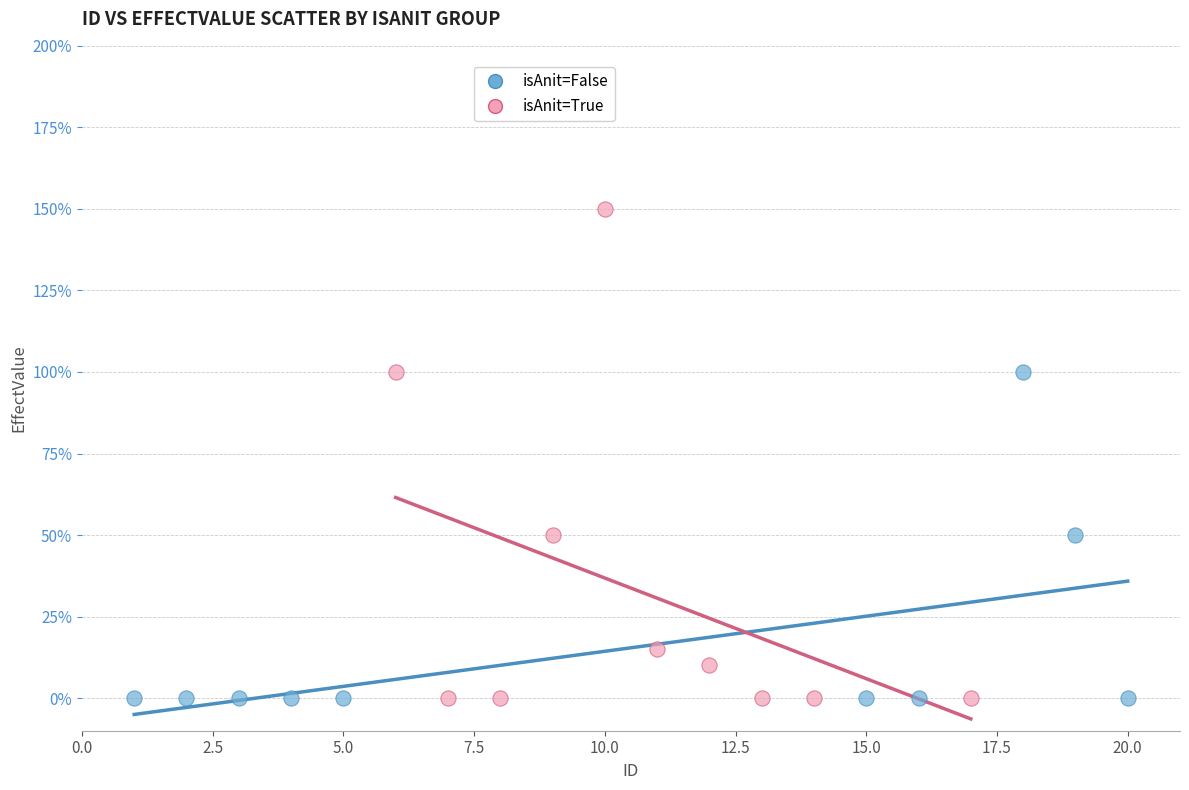

What are all the series names shown in the legend?

isAnit=False, isAnit=True